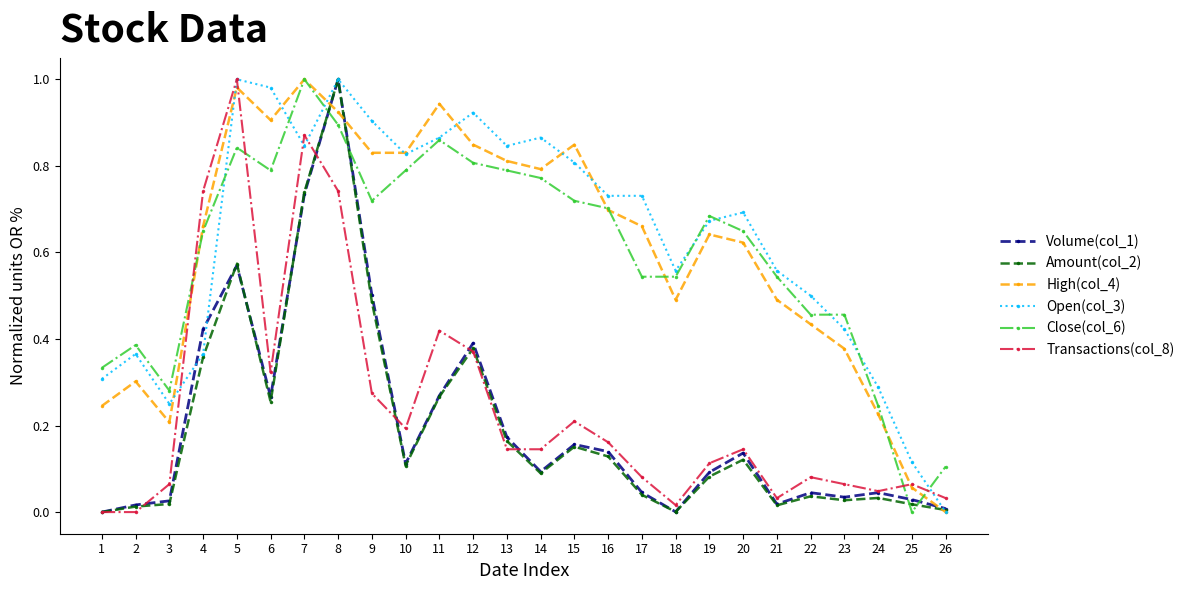

True or false: Open(col_3) has a value of 0.2 at 3.

True